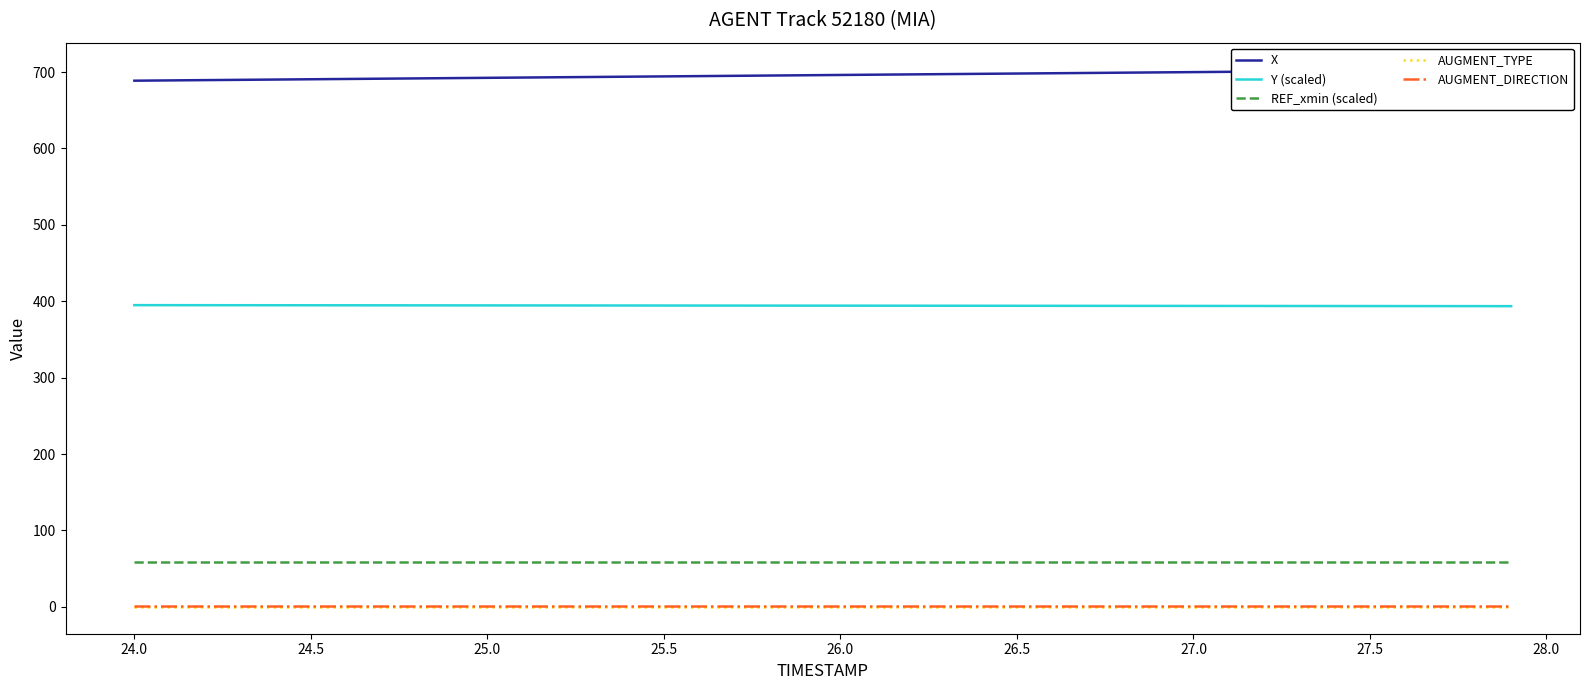

What is the minimum value for AUGMENT_DIRECTION?

1.0